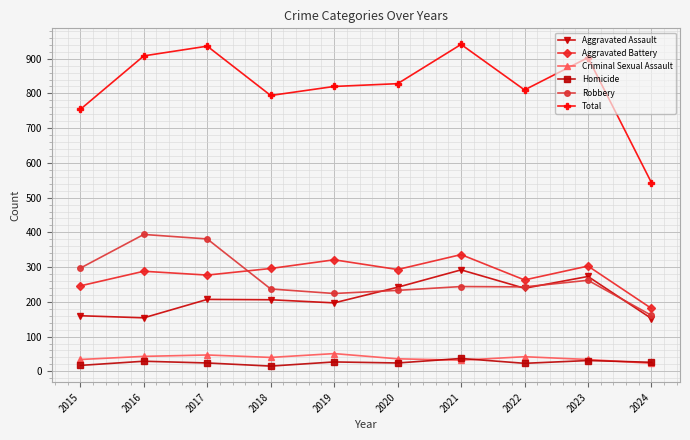

In Aggravated Assault, how many points are lower than both neighbors (excluding endpoints)?

3